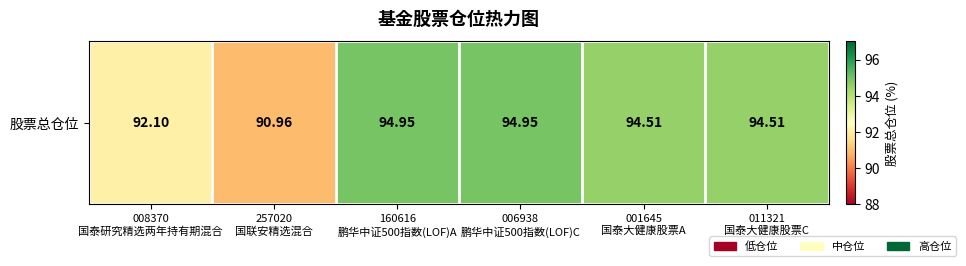

Approximately how many times larger is the value at 160616
鹏华中证500指数(LOF)A compared to 008370
国泰研究精选两年持有期混合?

1.0